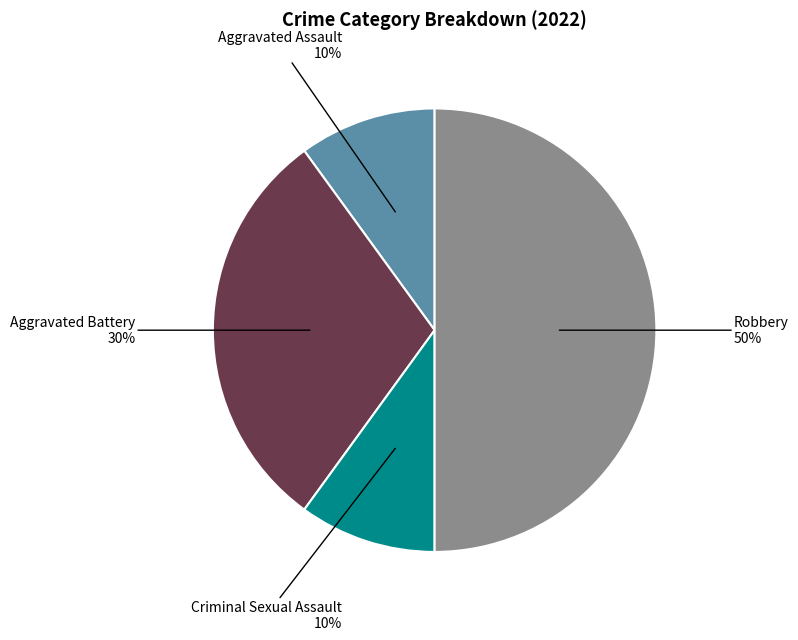

To the nearest percent, what is the difference between the largest and smallest slice percentages?

40%